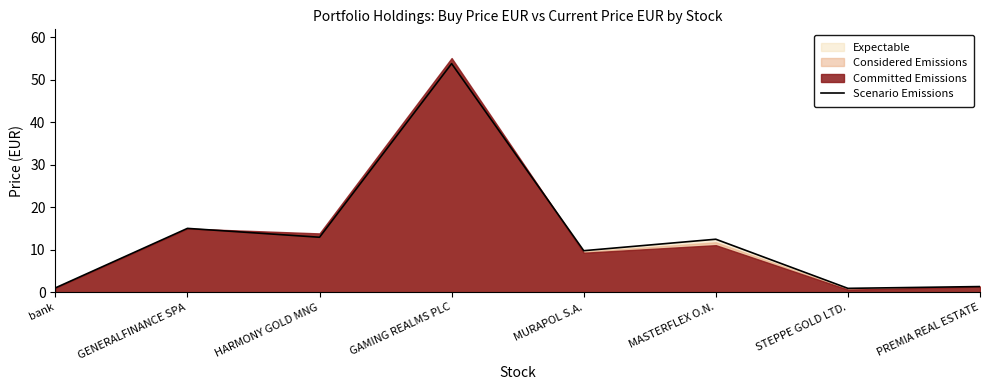

How many interior local valleys (lower than both neighbors) does the data have?

3